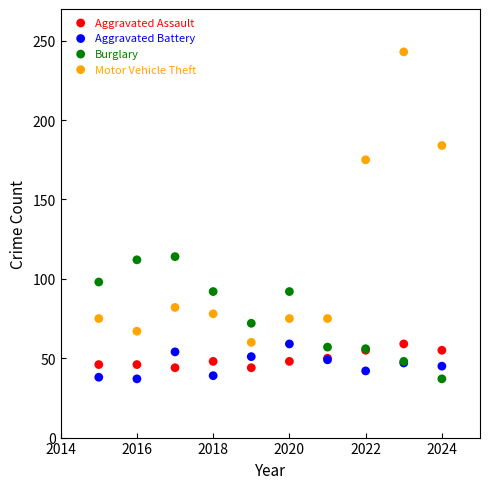

In the Motor Vehicle Theft series, what Y value is closest to 151?

175